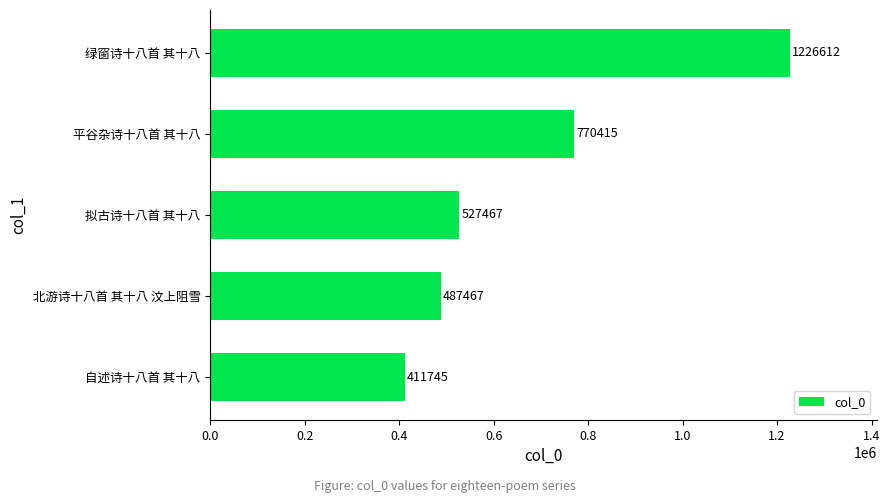

Reading bottom to top, transcribe all the data shown in this chart.

自述诗十八首 其十八=411745	北游诗十八首 其十八 汶上阻雪=487467	拟古诗十八首 其十八=527467	平谷杂诗十八首 其十八=770415	绿窗诗十八首 其十八=1226612